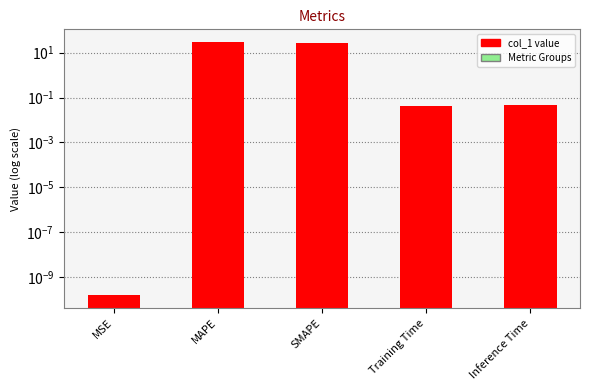

What is the average value?

11.1